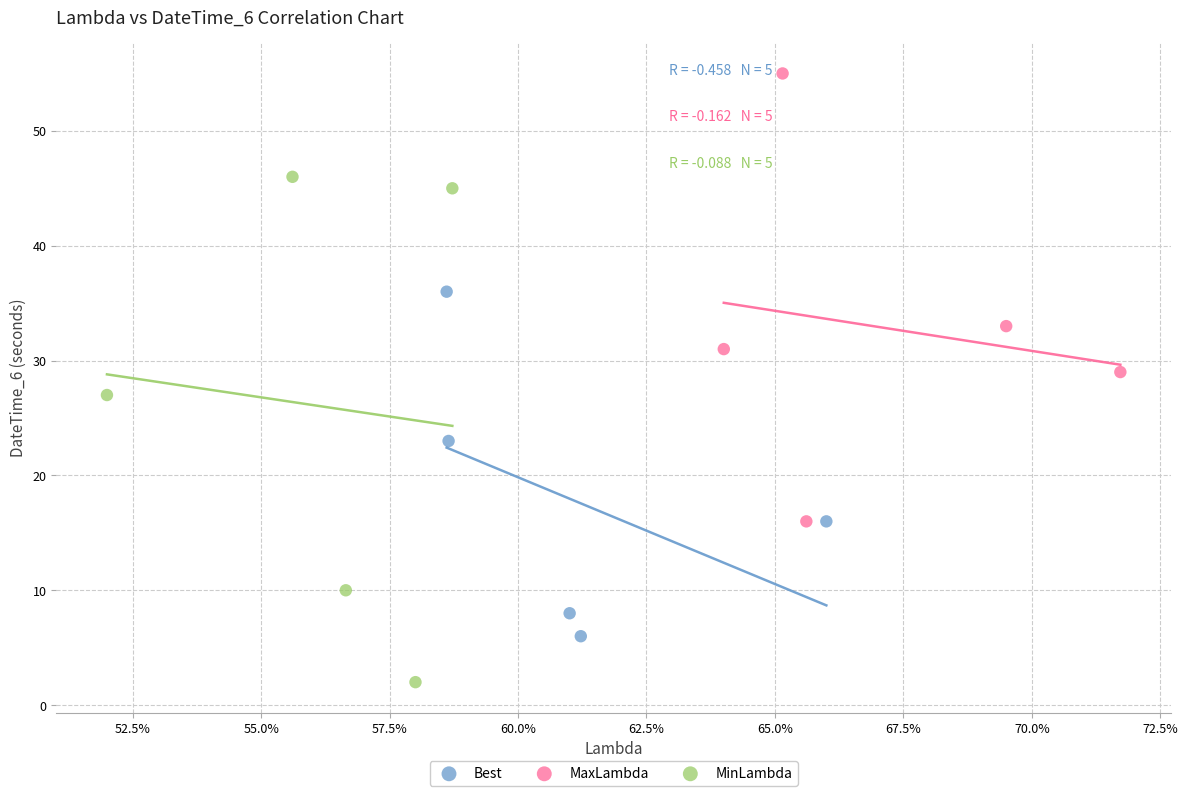

Which series has the widest spread of Y values?

MinLambda